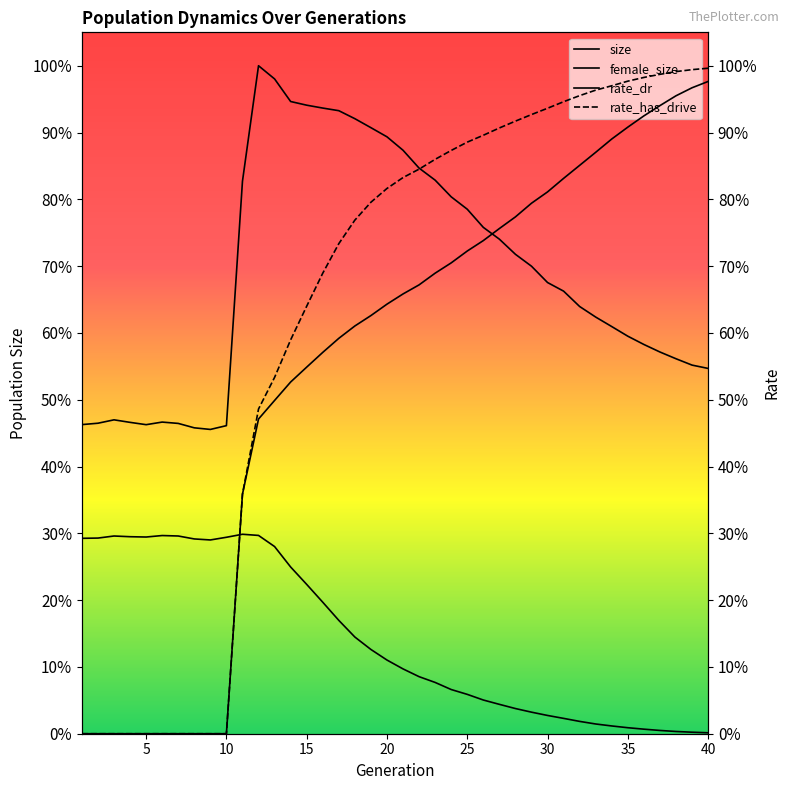

Reading right to left, list all the values displayed in this chart.

size: 92856.0	93700.0	95318.0	97031.0	98945.0	101047.0	103494.0	105909.0	108595.0	112502.0	114691.0	118841.0	121869.0	125715.0	128712.0	133326.0	136474.0	140711.0	143776.0	148314.0	151728.0	154051.0	156337.0	158371.0	159038.0	159769.0	160703.0	166445.0	169798.0	140431.0	78311.0	77349.0	77757.0	78878.0	79216.0	78559.0	79145.0	79788.0	78927.0	78576.0
female_size: 242.0	385.0	570.0	831.0	1157.0	1527.0	1973.0	2474.0	3133.0	3901.0	4643.0	5480.0	6401.0	7468.0	8569.0	10005.0	11233.0	13036.0	14503.0	16474.0	18729.0	21416.0	24579.0	28813.0	33429.0	37957.0	42381.0	47577.0	50405.0	50701.0	49935.0	49255.0	49512.0	50259.0	50376.0	50000.0	50079.0	50257.0	49733.0	49669.0
rate_dr: 1.0	1.0	1.0	0.9	0.9	0.9	0.9	0.9	0.9	0.8	0.8	0.8	0.8	0.8	0.7	0.7	0.7	0.7	0.7	0.7	0.6	0.6	0.6	0.6	0.6	0.5	0.5	0.5	0.5	0.4	0.0	0.0	0.0	0.0	0.0	0.0	0.0	0.0	0.0	0.0
rate_has_drive: 1.0	1.0	1.0	1.0	1.0	1.0	1.0	1.0	1.0	0.9	0.9	0.9	0.9	0.9	0.9	0.9	0.9	0.9	0.8	0.8	0.8	0.8	0.8	0.7	0.7	0.6	0.6	0.5	0.5	0.4	0.0	0.0	0.0	0.0	0.0	0.0	0.0	0.0	0.0	0.0